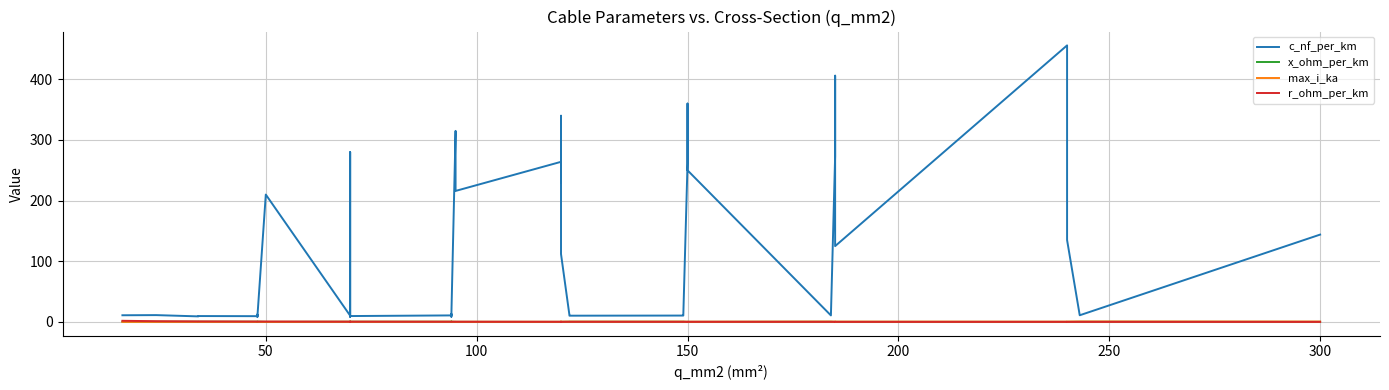

Reading right to left, list all the values displayed in this chart.

c_nf_per_km: 144.0	11.0	135.0	304.0	456.0	125.0	406.0	273.0	10.8	250.0	360.0	261.0	11.2	10.5	10.3	11.1	112.0	340.0	230.0	264.0	216.0	315.0	10.0	8.7	13.2	10.8	9.7	8.4	190.0	280.0	10.4	210.0	8.0	10.1	12.2	9.5	9.7	9.2	11.2	11.0
x_ohm_per_km: 0.1	0.3	0.1	0.1	0.1	0.2	0.1	0.1	0.3	0.1	0.1	0.1	0.3	0.3	0.3	0.3	0.2	0.1	0.1	0.1	0.1	0.1	0.3	0.4	0.3	0.3	0.4	0.5	0.1	0.1	0.3	0.1	0.5	0.3	0.3	0.4	0.4	0.4	0.3	0.3
max_i_ka: 0.6	0.6	0.5	0.4	0.4	0.5	0.4	0.4	0.5	0.3	0.3	0.3	0.5	0.5	0.4	0.4	0.4	0.3	0.3	0.2	0.3	0.2	0.3	0.3	0.3	0.3	0.3	0.3	0.2	0.2	0.3	0.1	0.2	0.2	0.2	0.2	0.2	0.2	0.1	0.1
r_ohm_per_km: 0.1	0.1	0.1	0.1	0.1	0.1	0.2	0.2	0.2	0.2	0.2	0.2	0.2	0.2	0.2	0.2	0.2	0.3	0.3	0.2	0.3	0.3	0.3	0.3	0.3	0.3	0.4	0.4	0.4	0.4	0.4	0.6	0.6	0.6	0.6	0.6	0.8	0.8	1.2	1.9